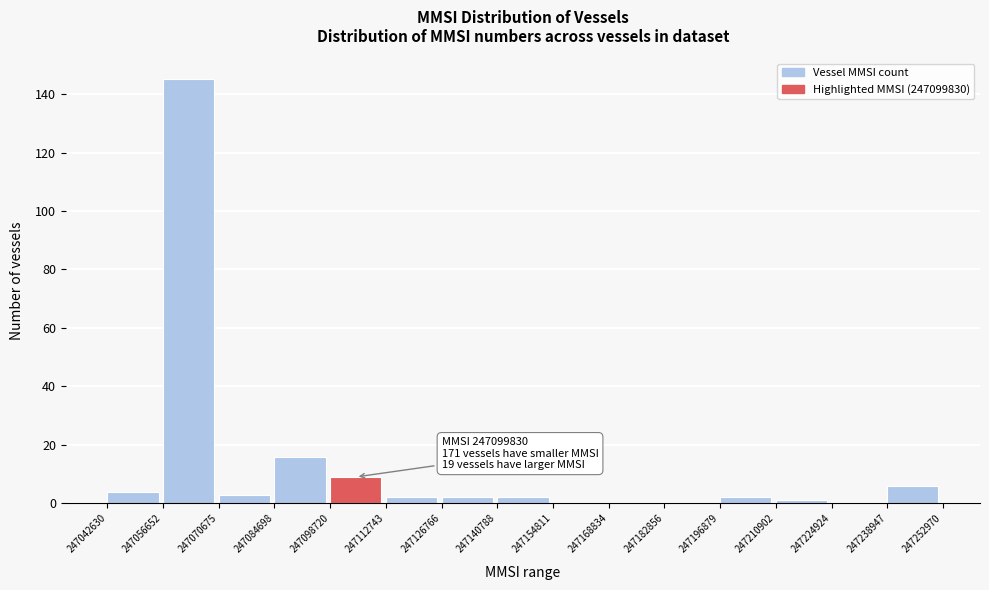

Which range on the x-axis has the tallest bar?

247056652 to 247070675